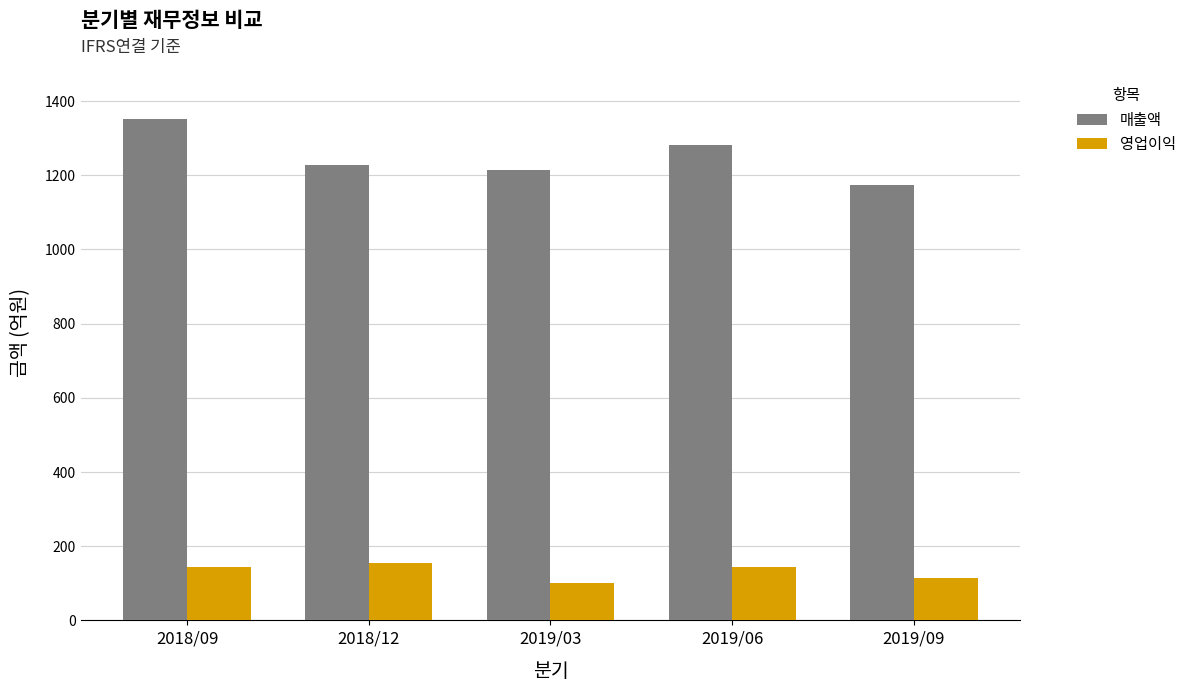

List the labels in order of 매출액 value, smallest first.

2019/09, 2019/03, 2018/12, 2019/06, 2018/09